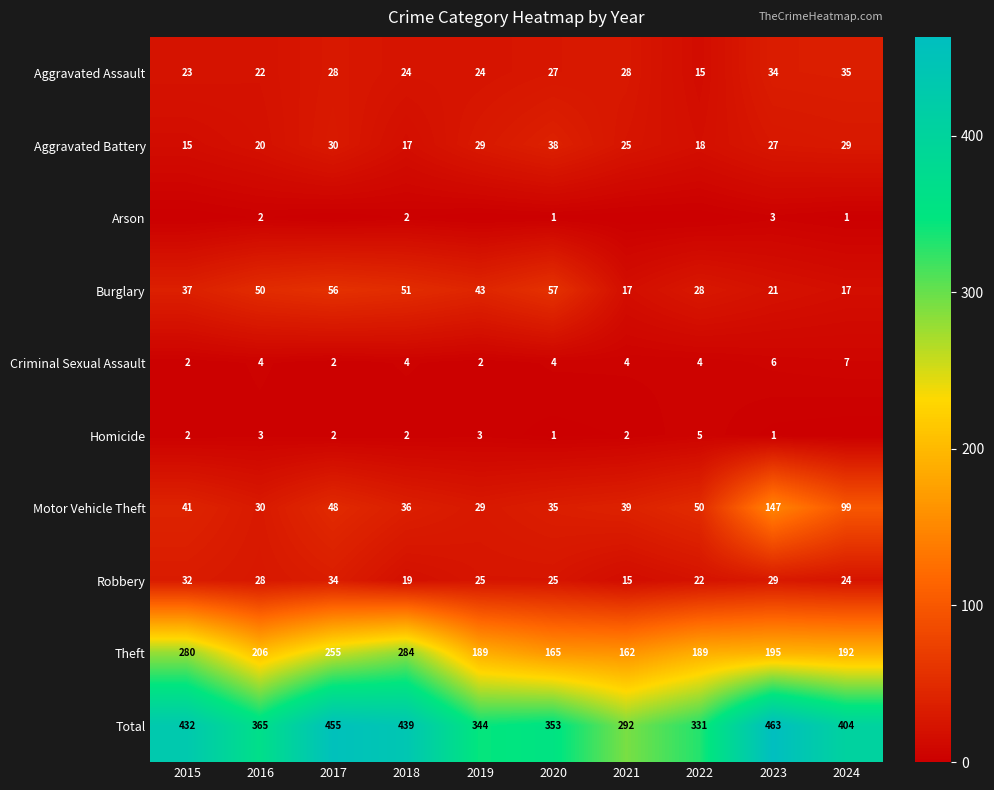

The Aggravated Assault series shows 17 at 2024. True or false?

False